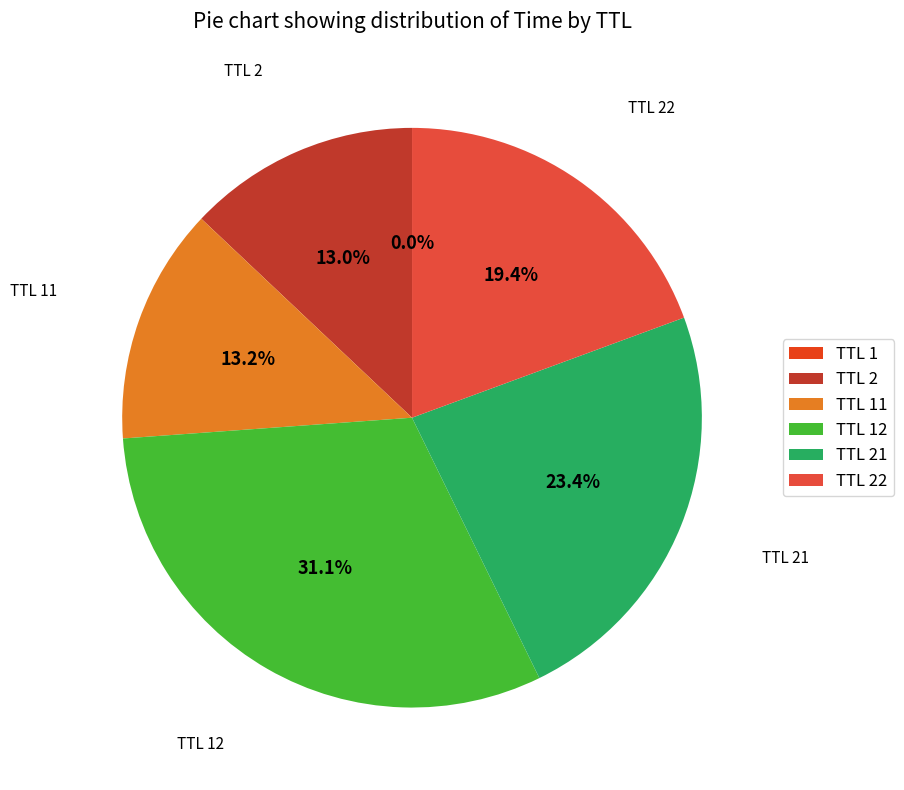

Does any single category account for the majority?

No